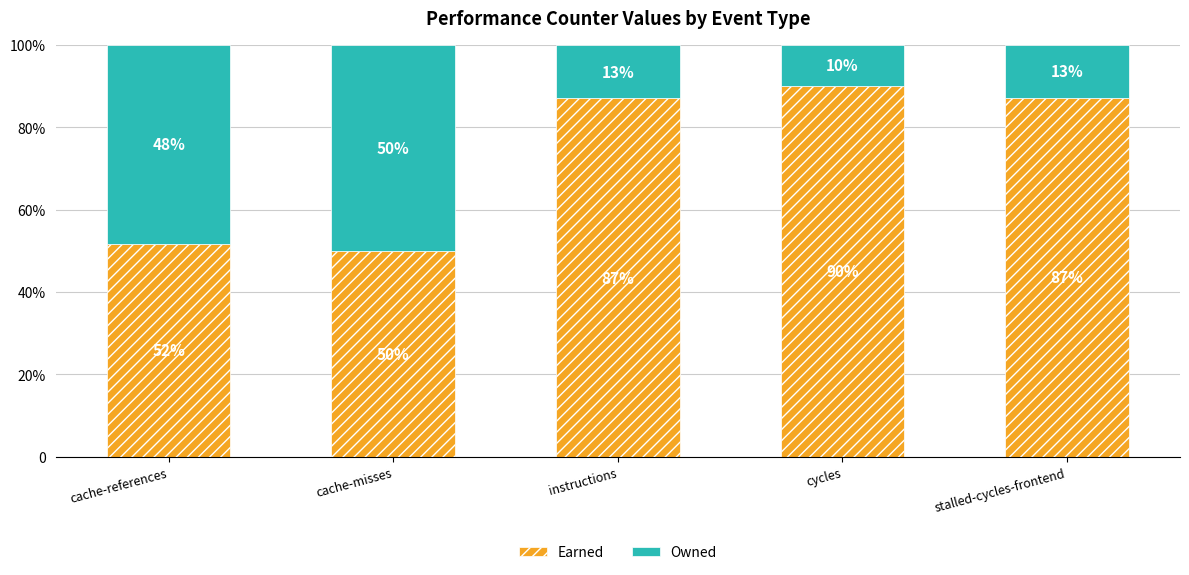

What is the label of the 3rd bar from the right?

instructions